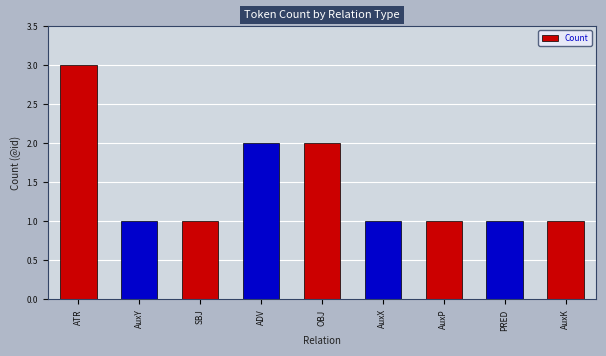

Approximately how many times larger is the value at AuxK compared to SBJ?

1.0